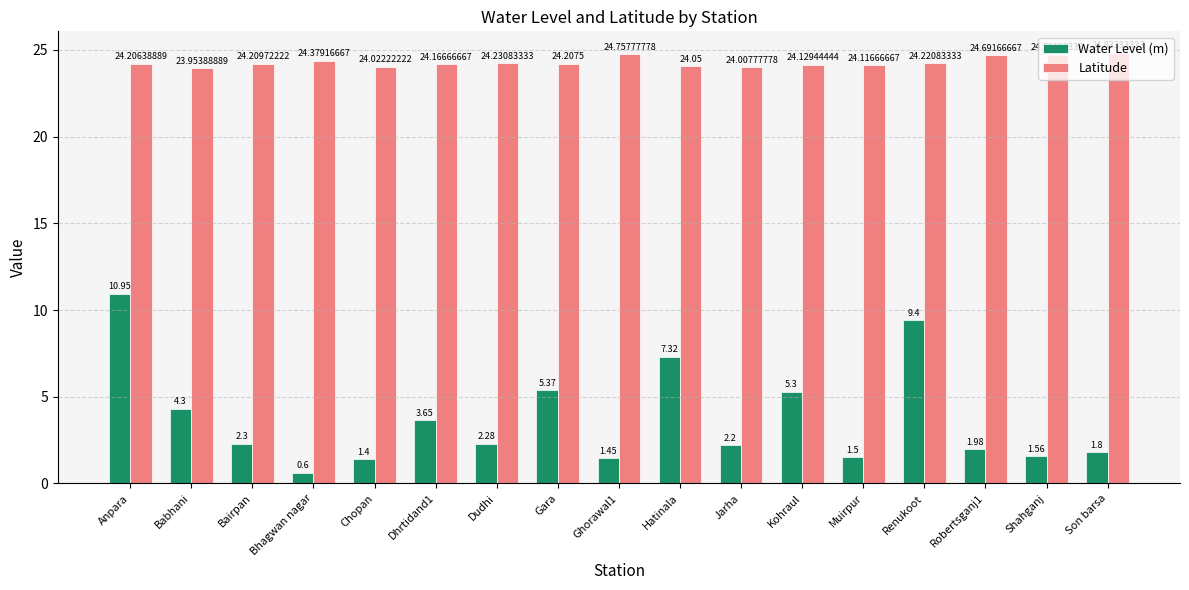

At which label does Water Level (m) reach its peak?

Anpara